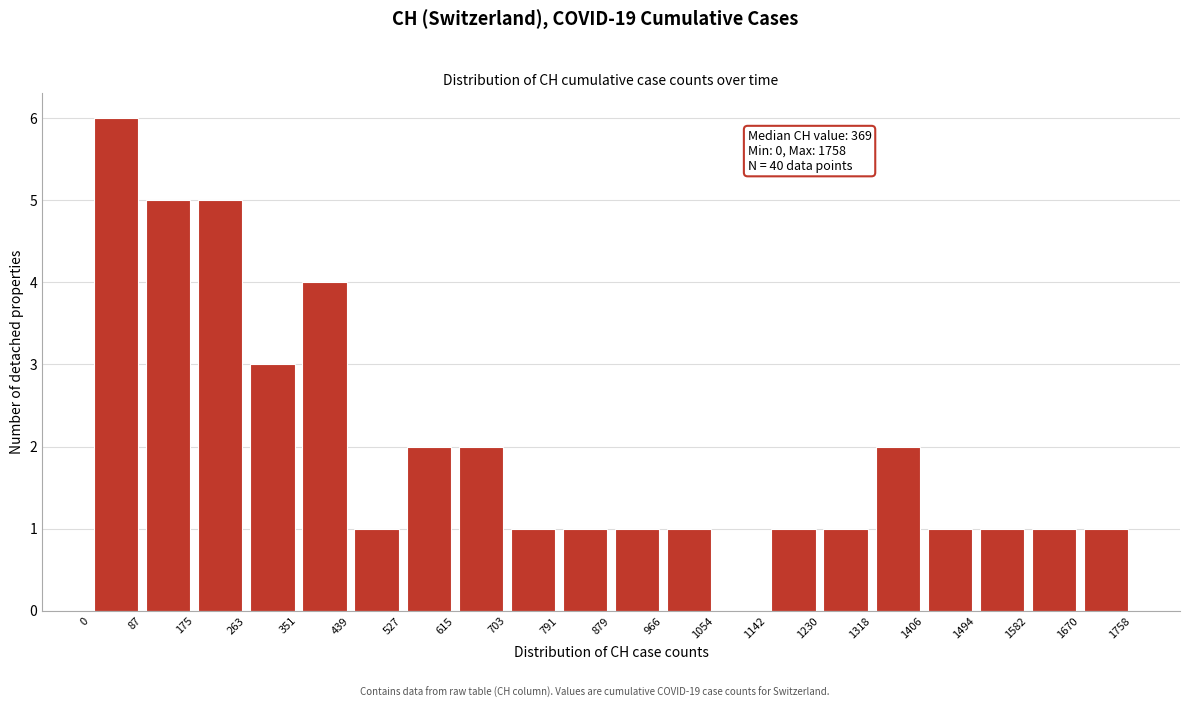

Over which range of the x-axis is the bar tallest?

0 to 87